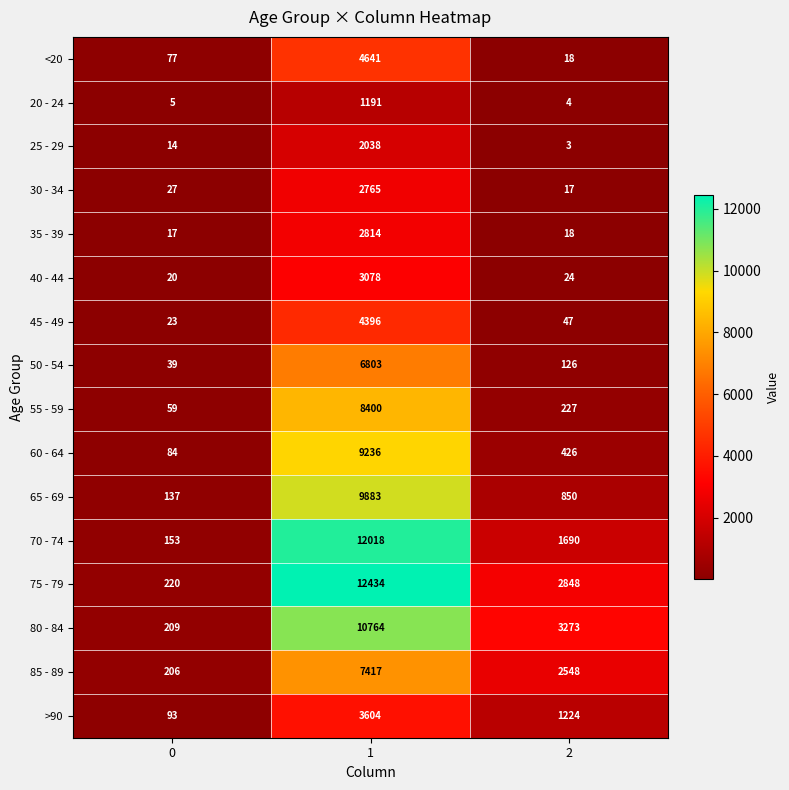

What is the sum of all 40 - 44 values?

3122